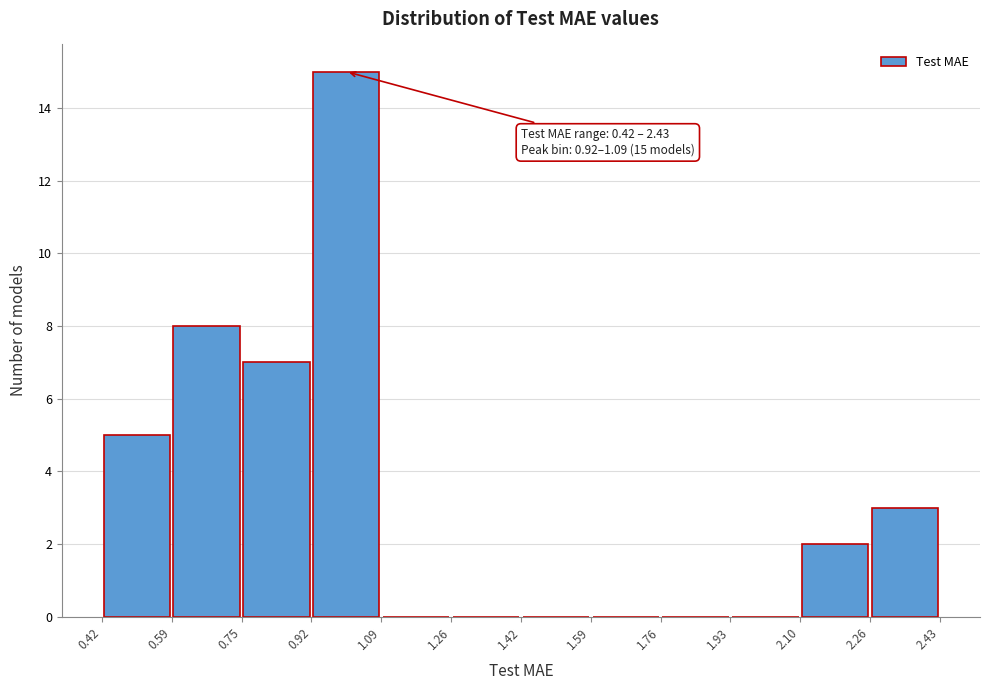

Over which range of the x-axis is the bar tallest?

0.92 to 1.09